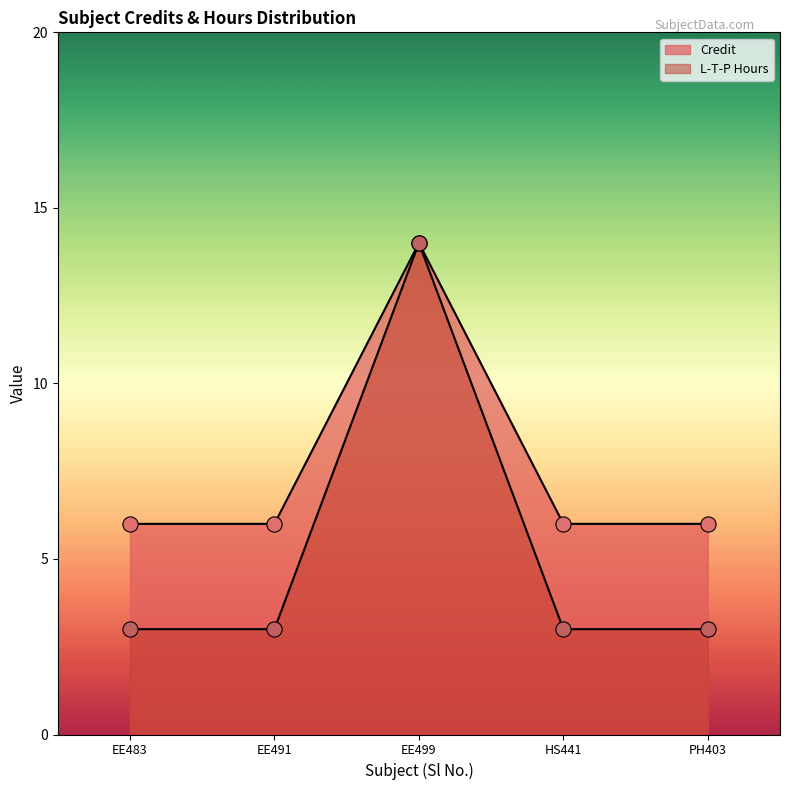

What are all the series names shown in the legend?

Credit, L-T-P Hours